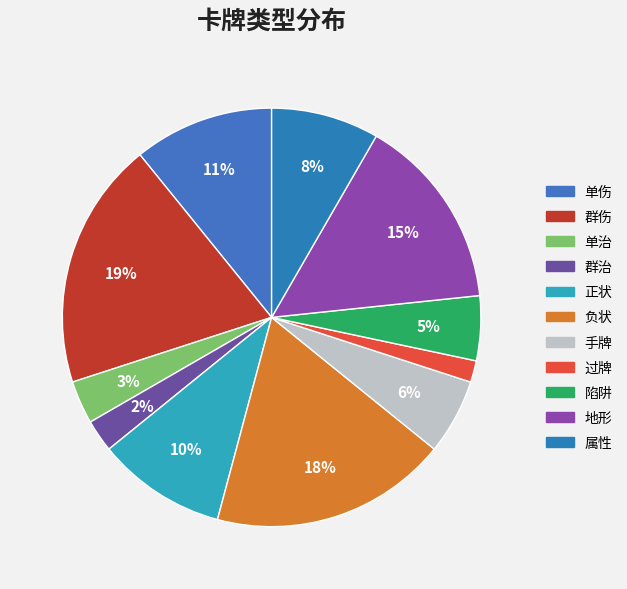

Between 单伤 and 过牌, which is larger?

单伤